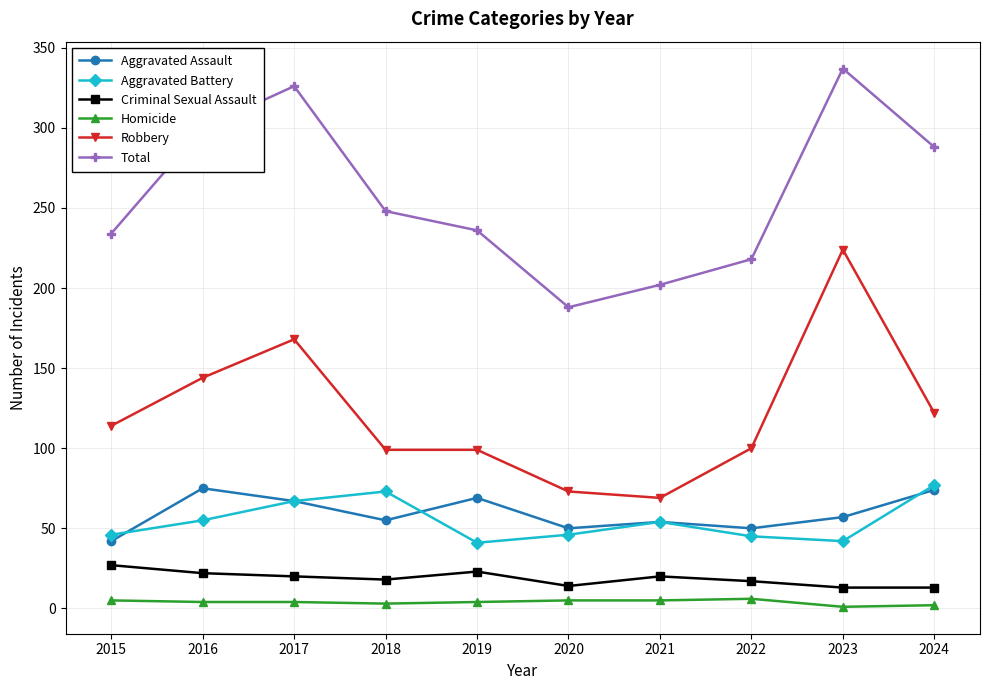

The Total series shows 188 at 2020. True or false?

True